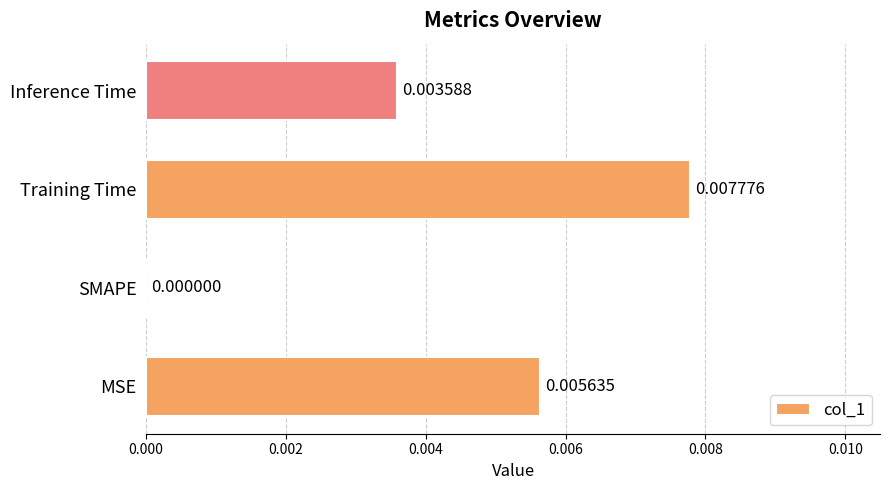

How many values are between 0 and 1?

4